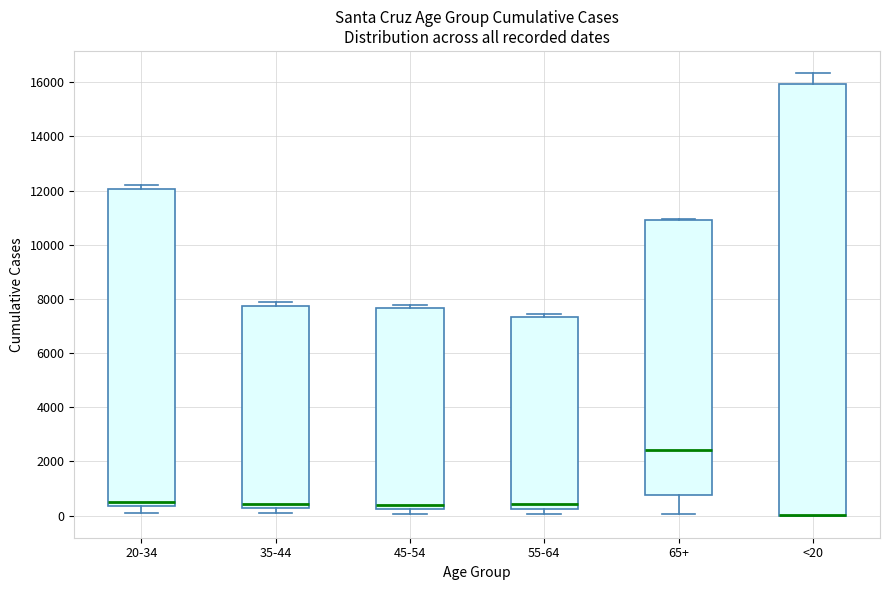

Which box is the tallest, from its lower edge to its upper edge?

<20